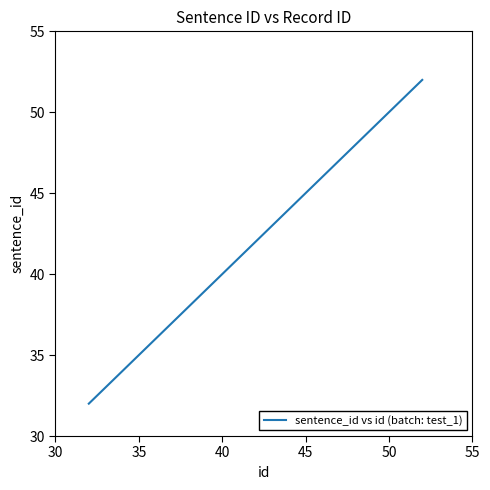

What is the difference between the second highest and second lowest values?

18